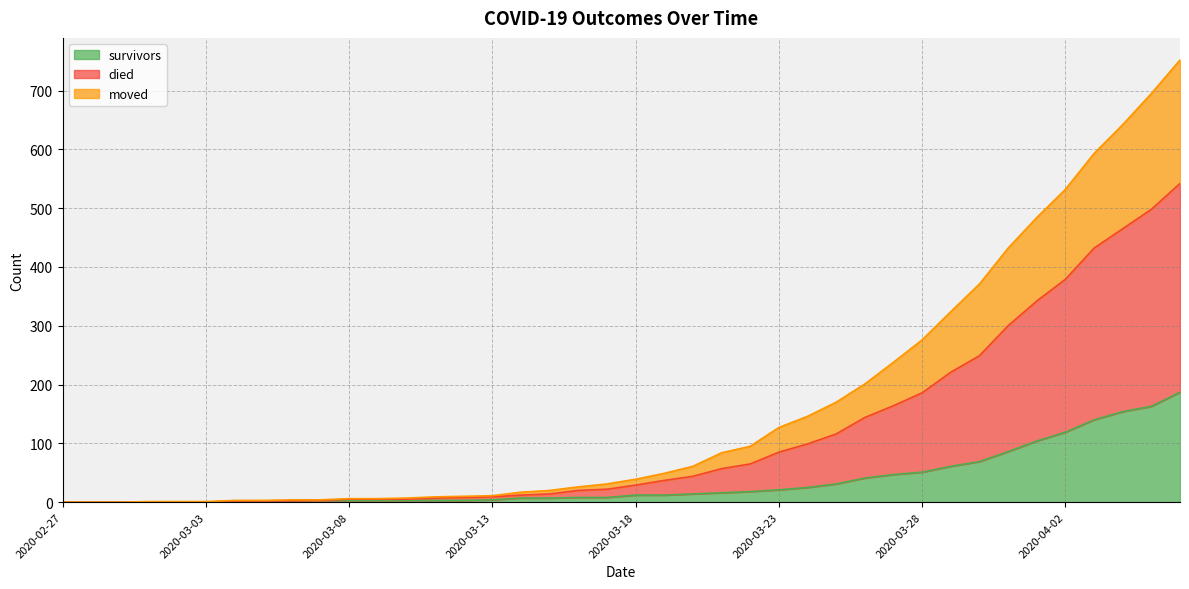

What is the highest value of the survivors series?

187